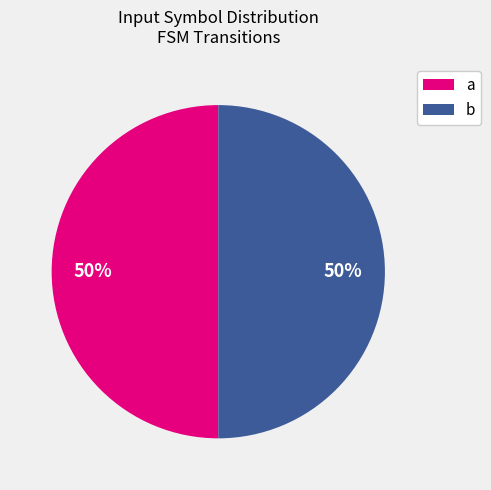

How many slices are in this pie chart?

2